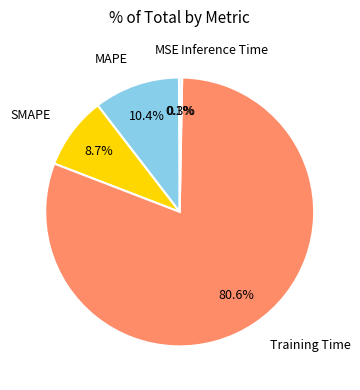

What is the majority slice?

Training Time